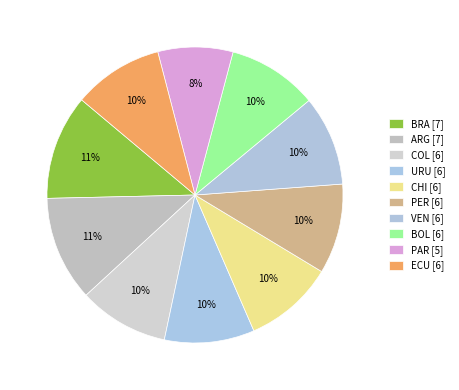

How many segments does this pie chart have?

10